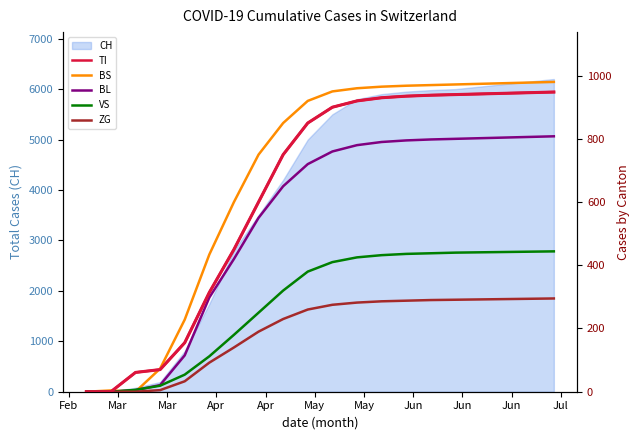

How many lines are shown in the chart?

5